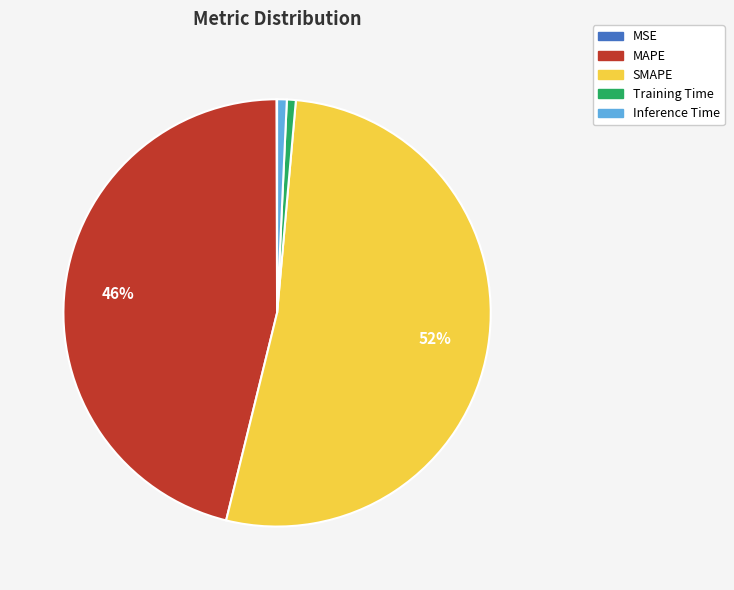

True or false: Training Time accounts for 1% of the total.

True